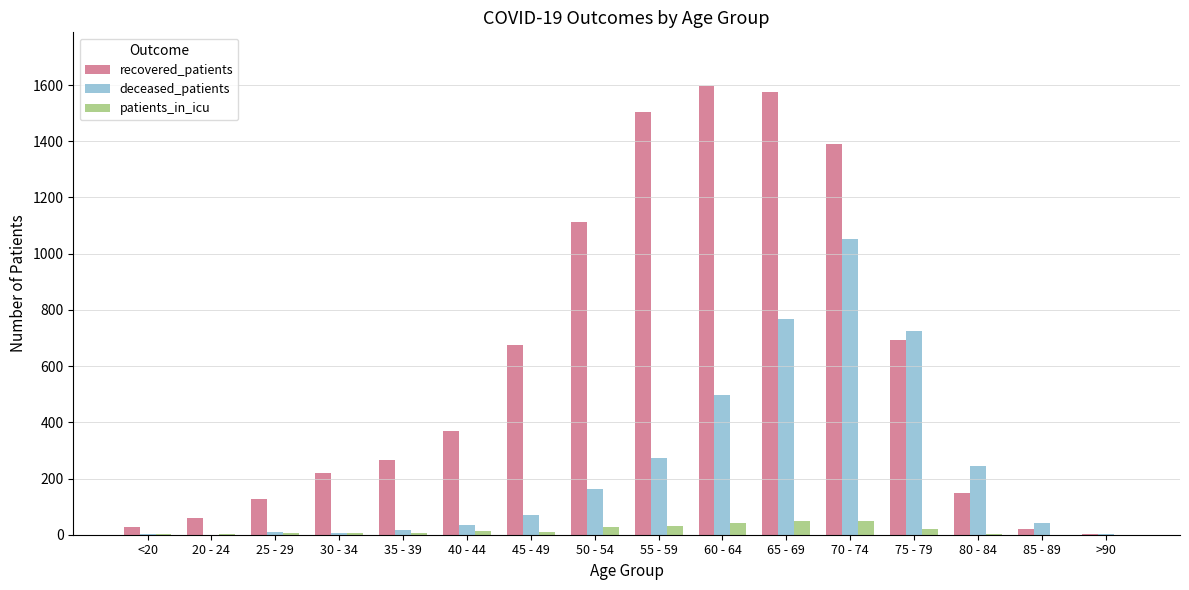

How many categories are shown in the chart?

16